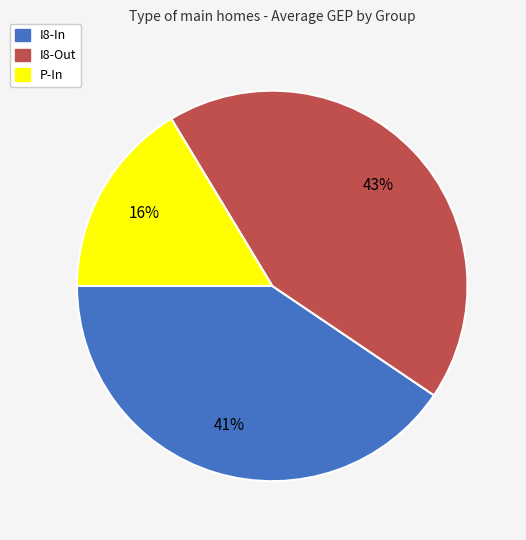

Combined, do I8-In and P-In account for over 50%?

Yes